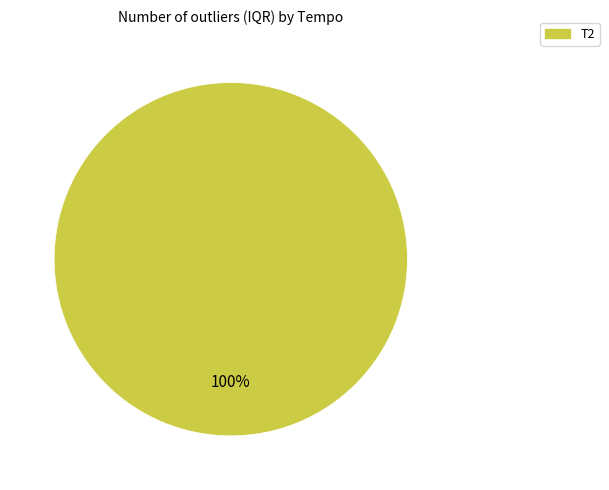

Does T2 represent more than half of the total?

Yes